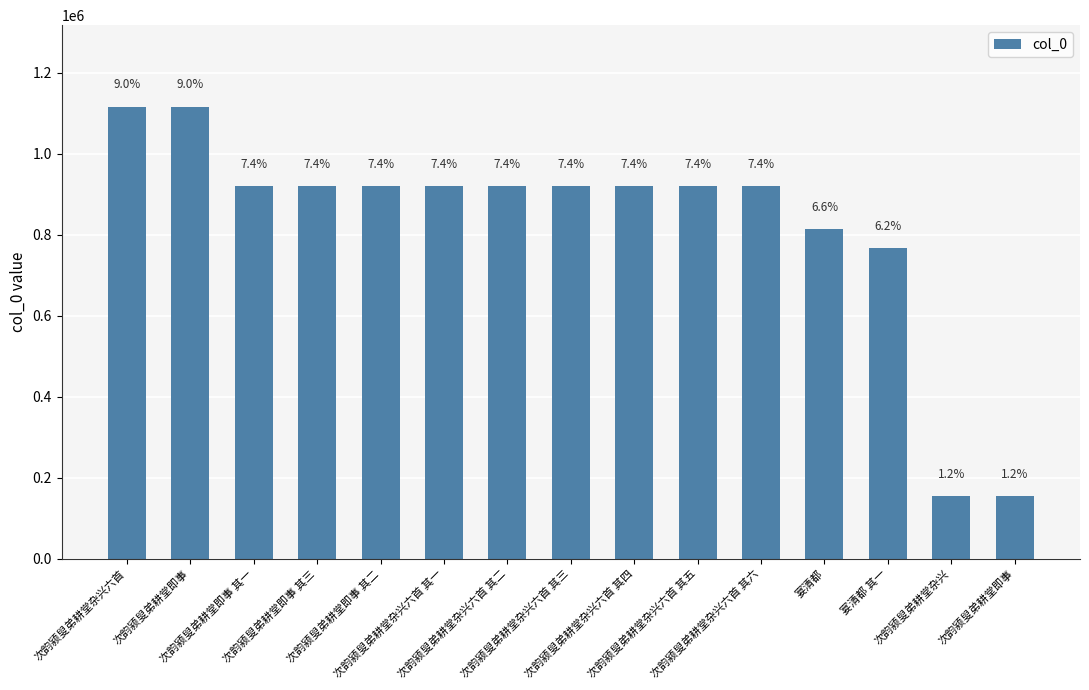

Which label corresponds to the largest value in the chart?

次韵颍叟弟耕堂杂兴六首